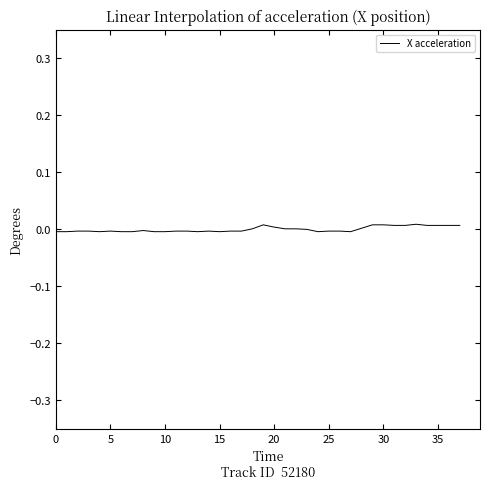

How many lines are shown in the chart?

1